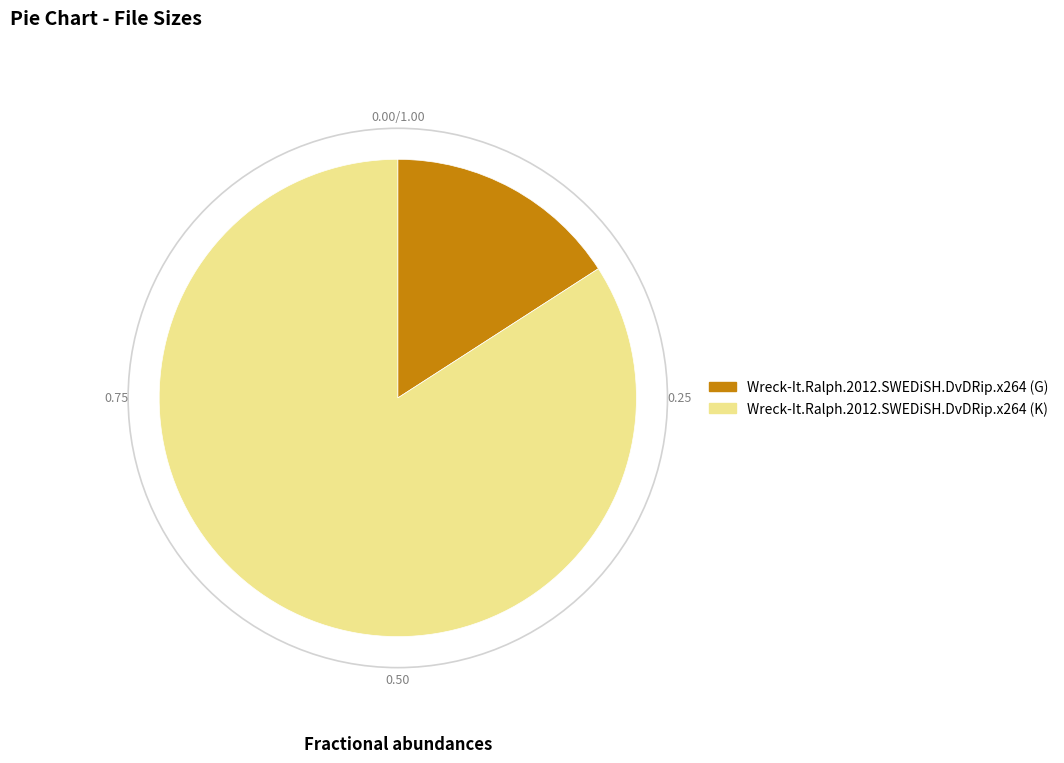

Is it true that Wreck-It.Ralph.2012.SWEDiSH.DvDRip.x264 (G) is 16% of the pie?

True